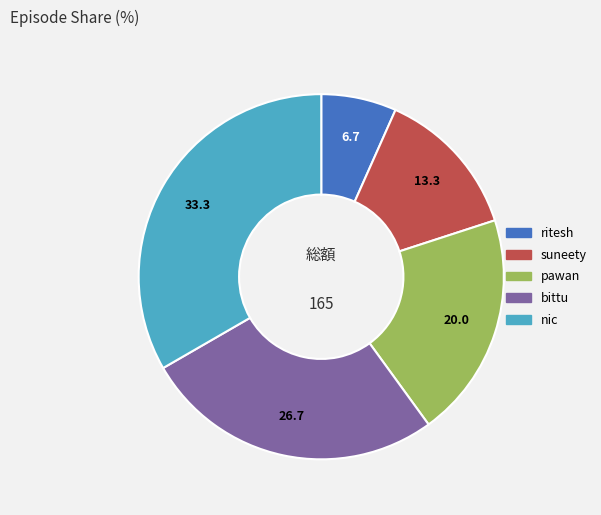

Is there any slice that represents more than half of the pie?

No